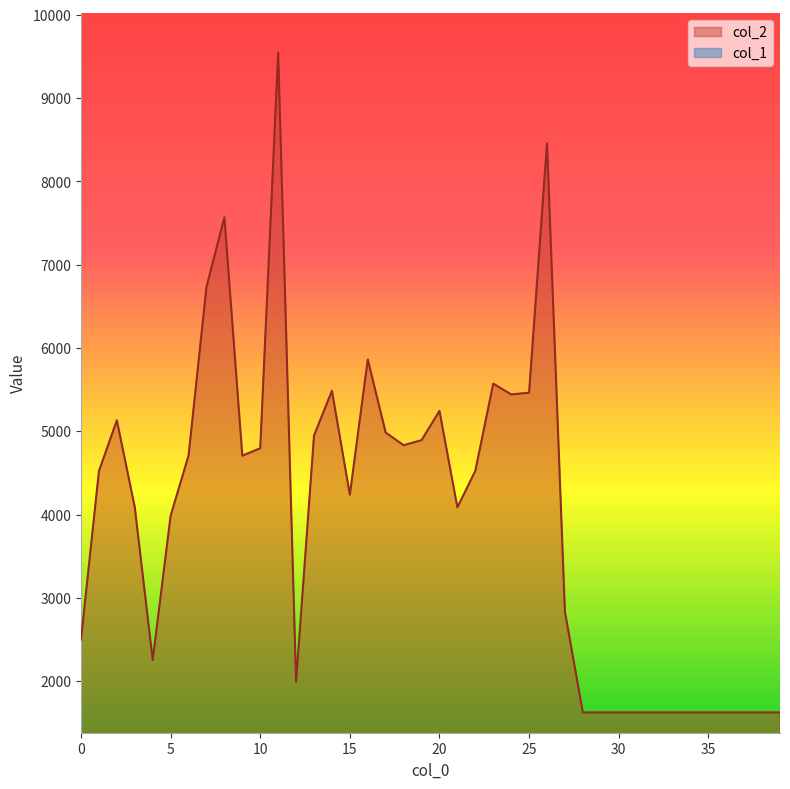

What is the difference between the maximum and second lowest values in the col_1 series?

47